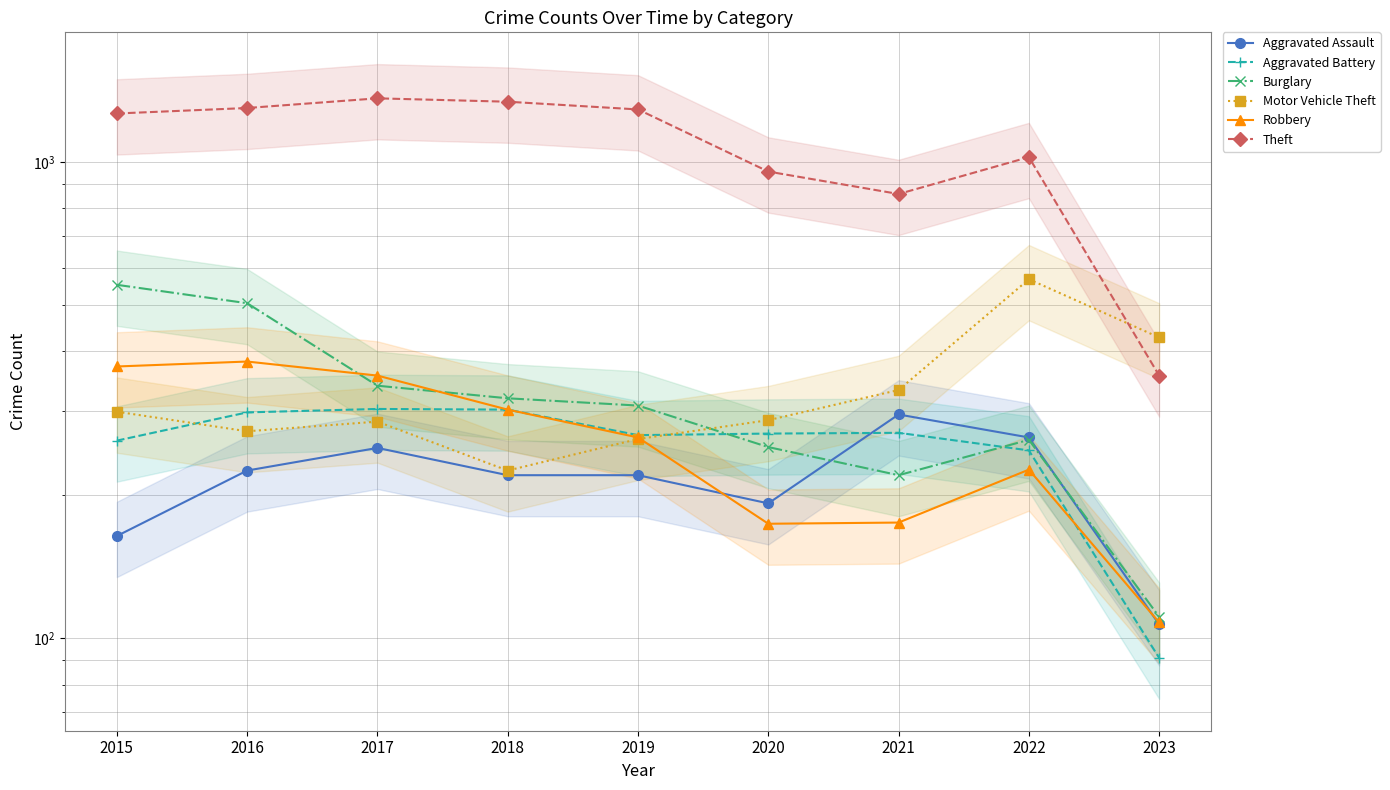

Does the chart have visible grid lines?

Yes